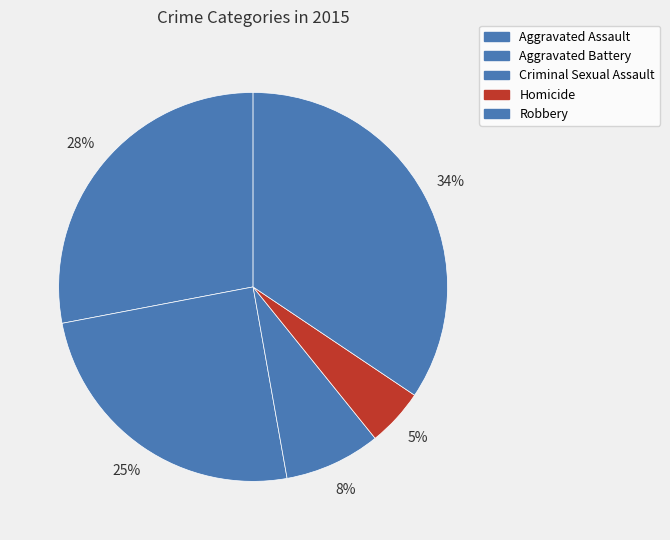

Is there a majority slice in this chart?

No